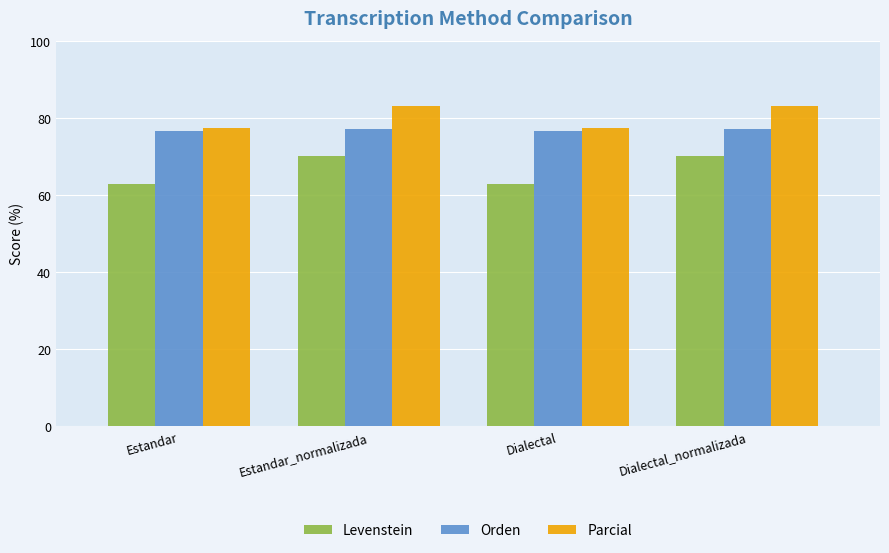

Which series has the largest total across all categories?

Parcial